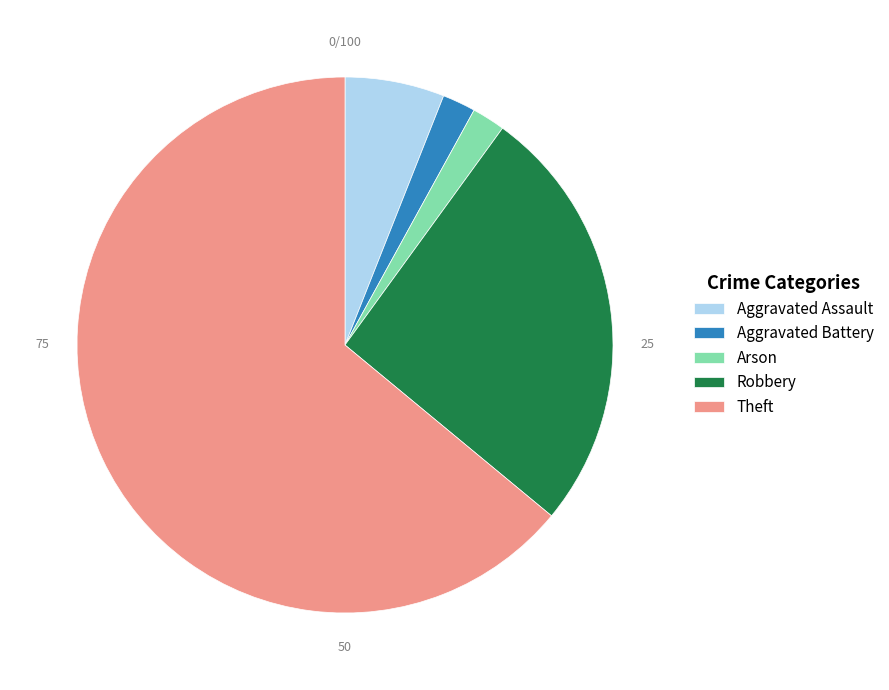

Is there a majority slice in this chart?

Yes